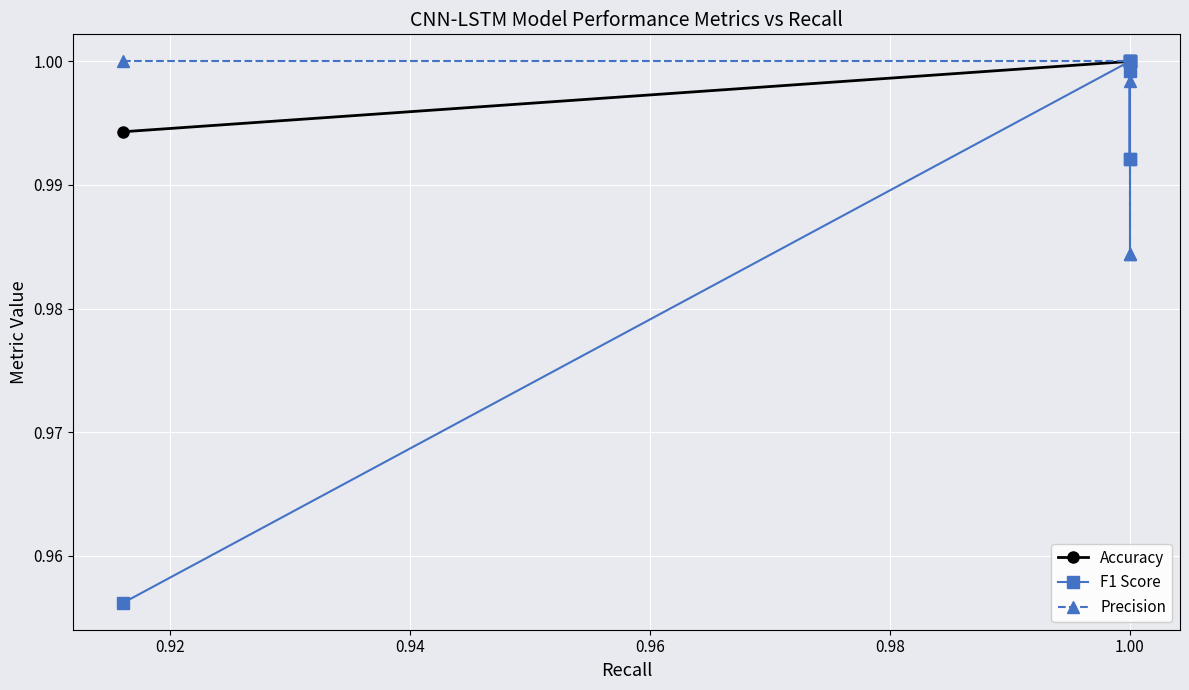

Count the Precision values in the range 0 to 1.

9